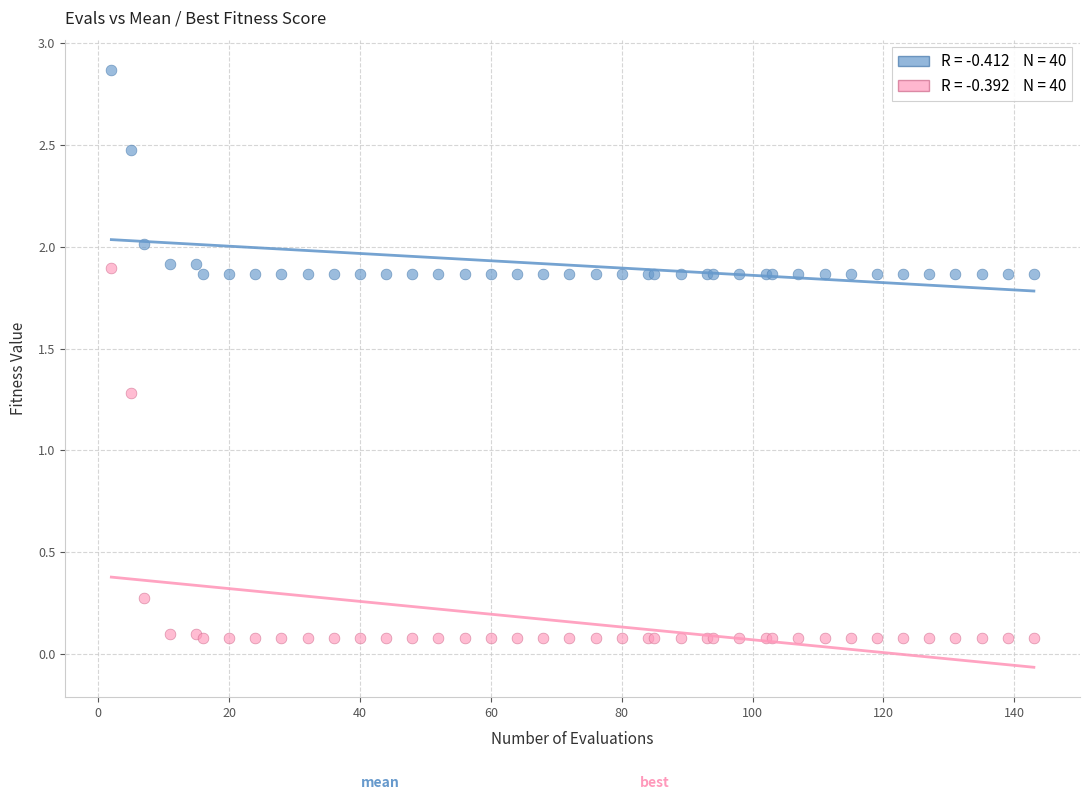

Across all series, what Y value is closest to 1?

1.3